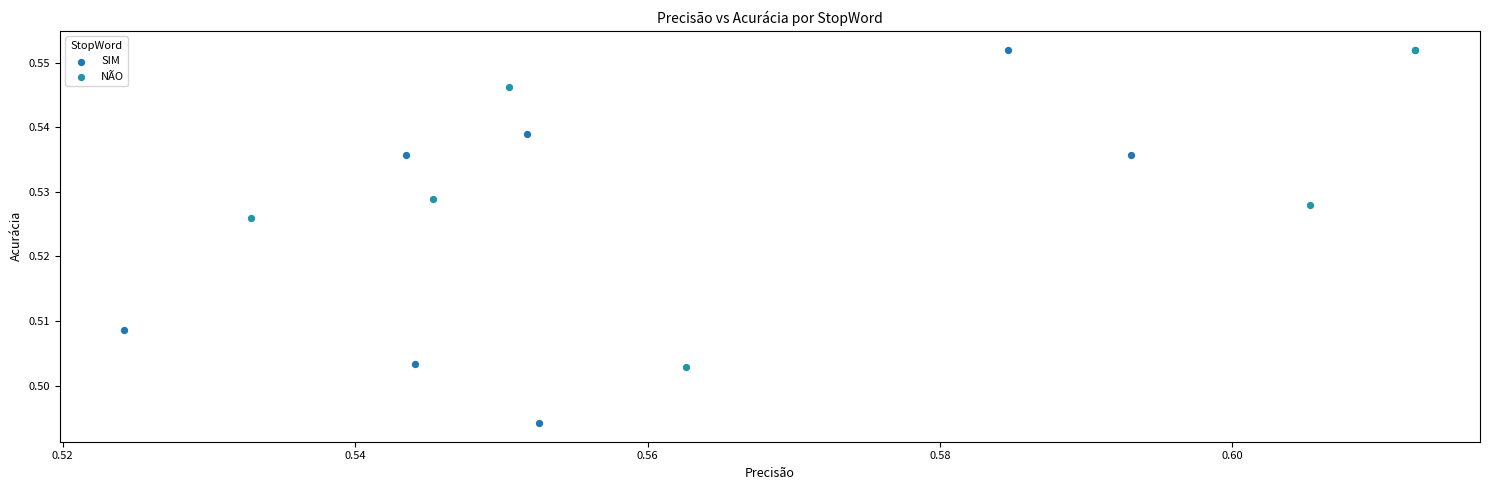

Which series has the widest spread of Y values?

SIM